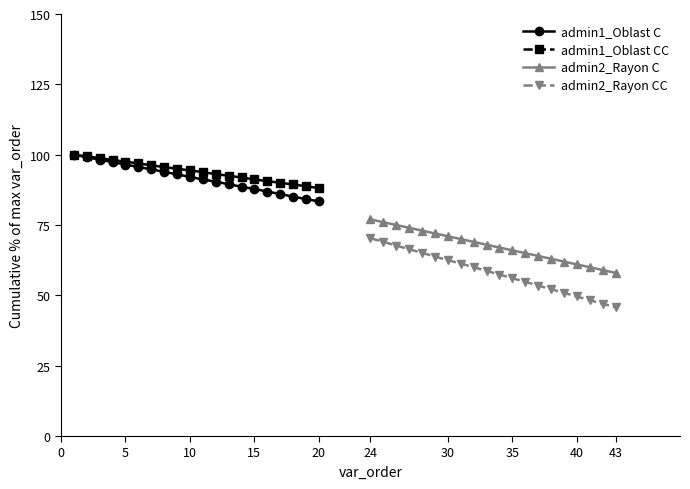

The value of admin2_Rayon C at 35 is 66.0. True or false?

True